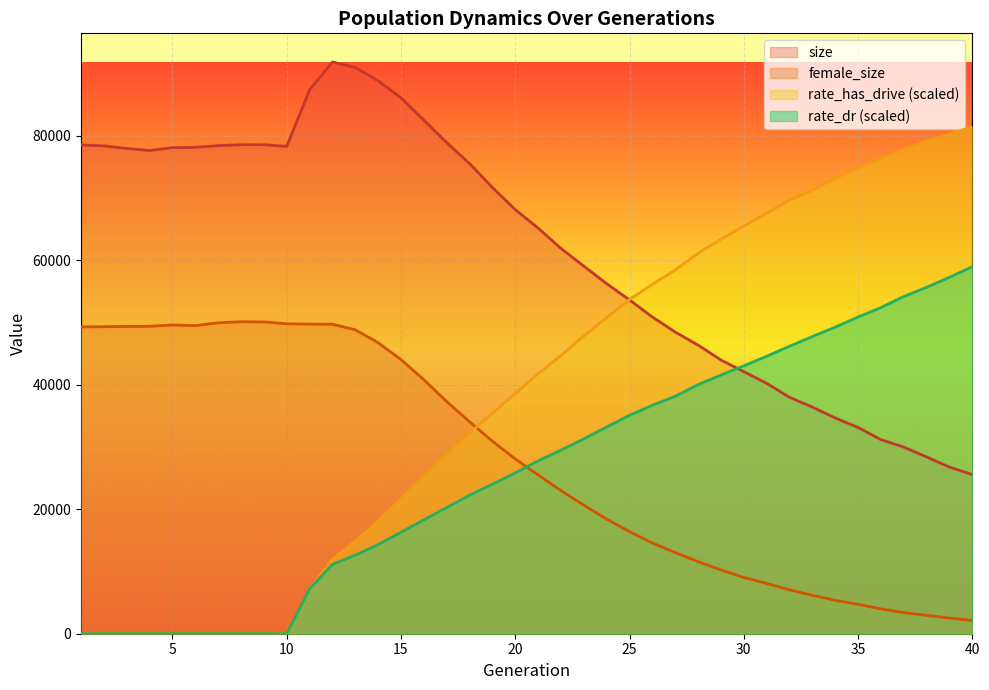

What is the difference between the maximum and minimum values in the rate_dr series?

58996.9